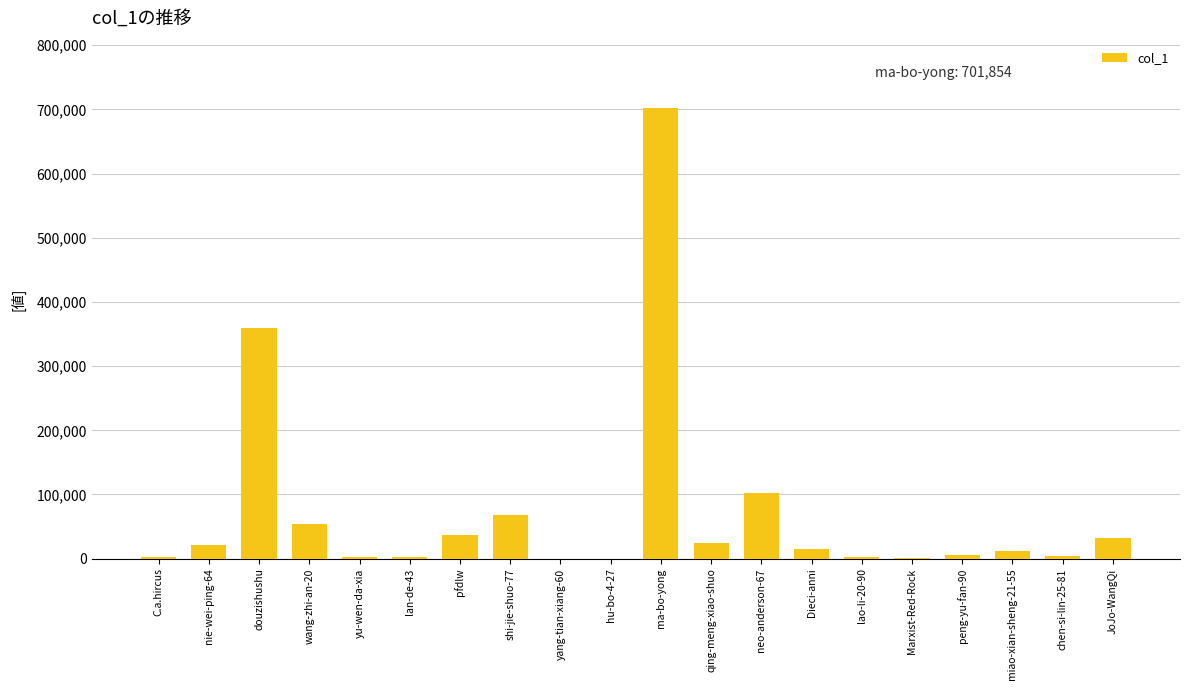

Is it true that the value at ma-bo-yong is 701854?

True